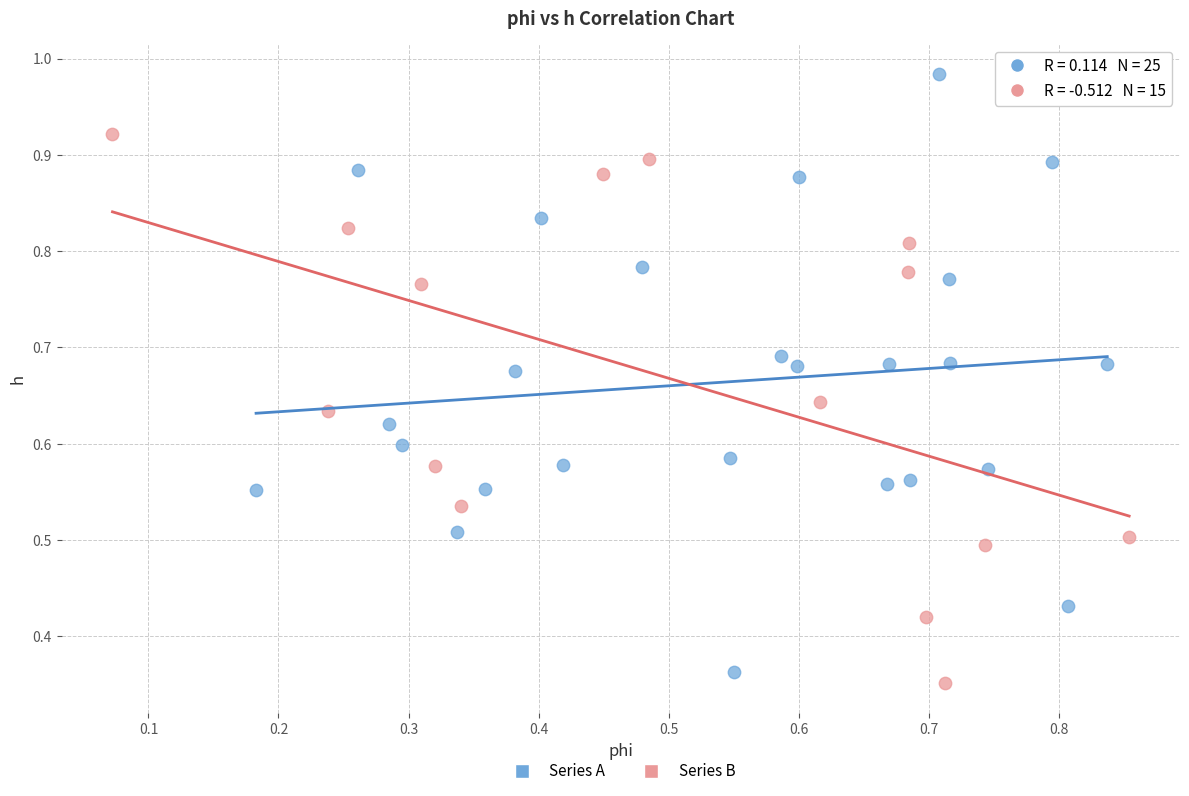

Which series reaches the maximum Y coordinate?

Series A